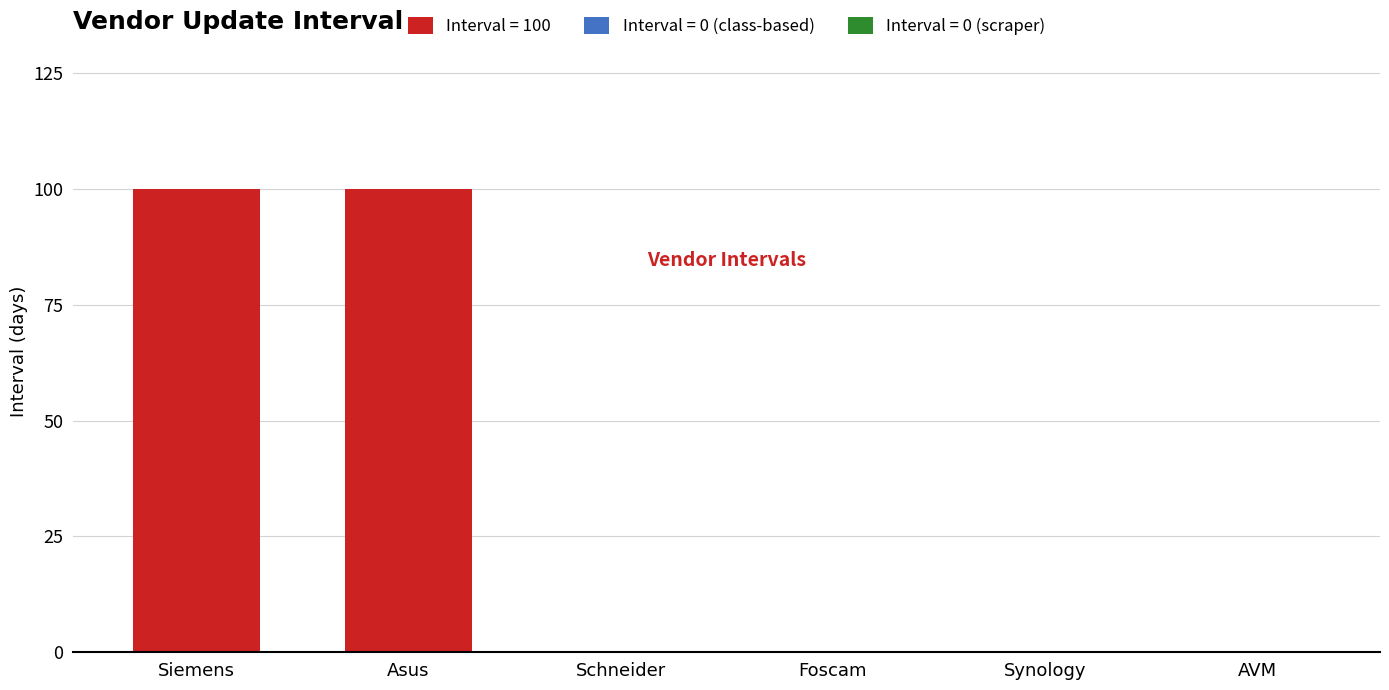

Is it true that the value at Synology is 0?

True